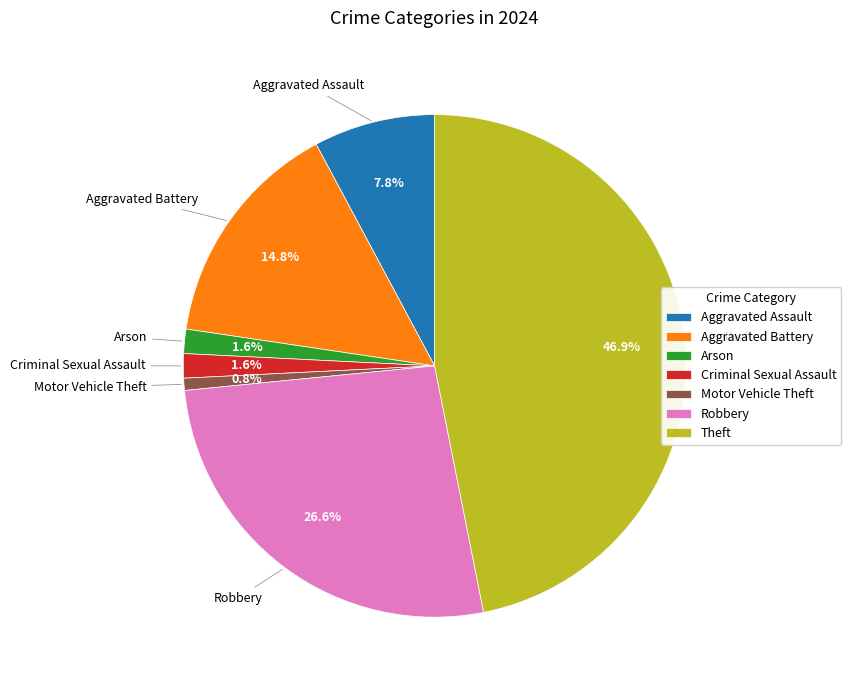

Which category has the biggest portion of the pie?

Theft